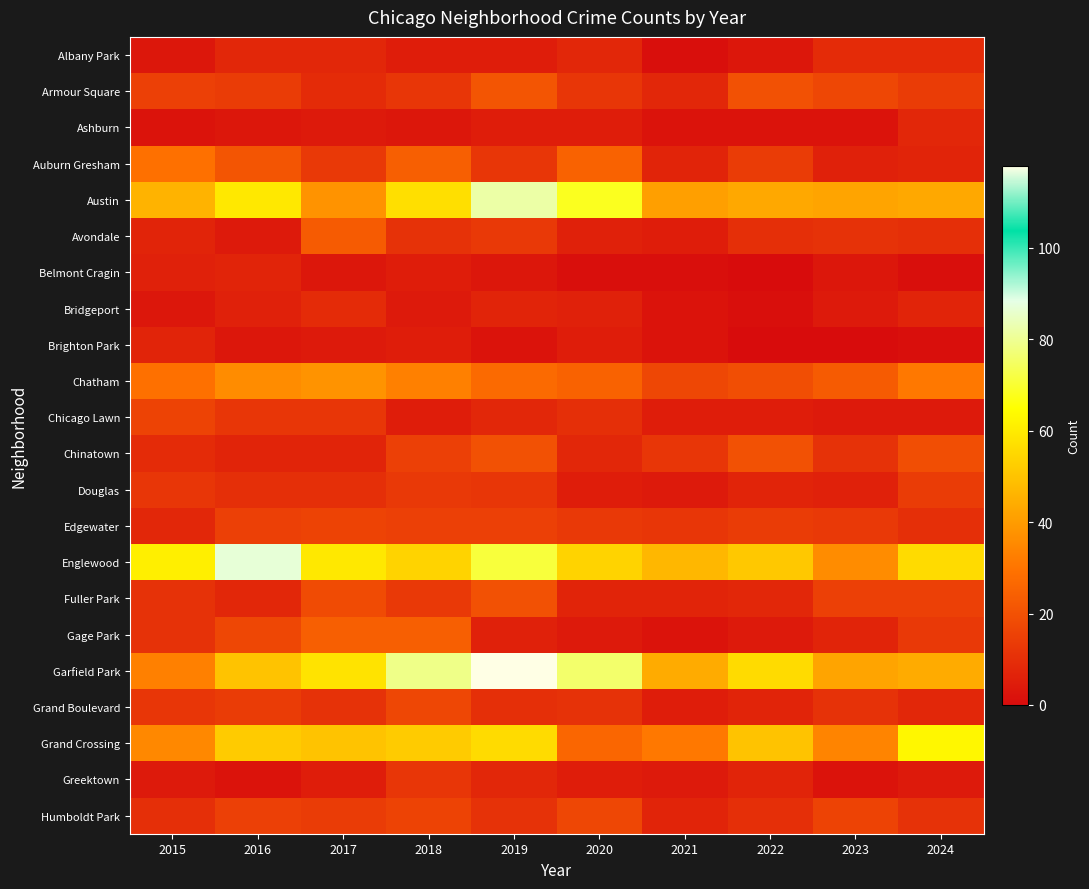

What is the total value across all series at 2019?

532